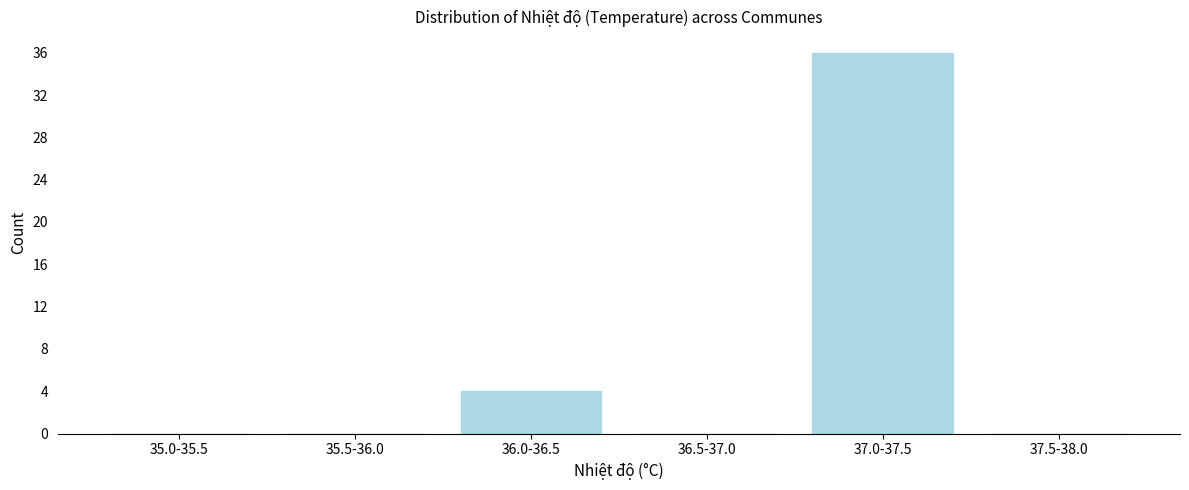

Reading left to right, extract all data points from this chart.

35.0-35.5=0	35.5-36.0=0	36.0-36.5=4	36.5-37.0=0	37.0-37.5=36	37.5-38.0=0